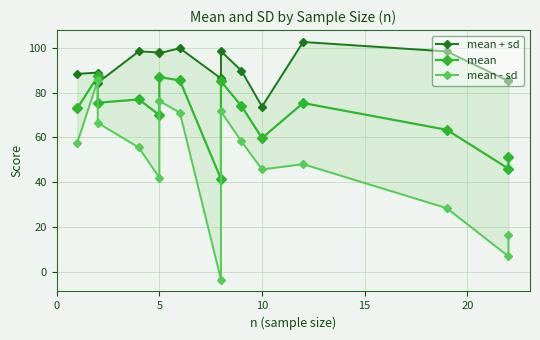

True or false: mean - sd has more than 2 interior local peaks.

True